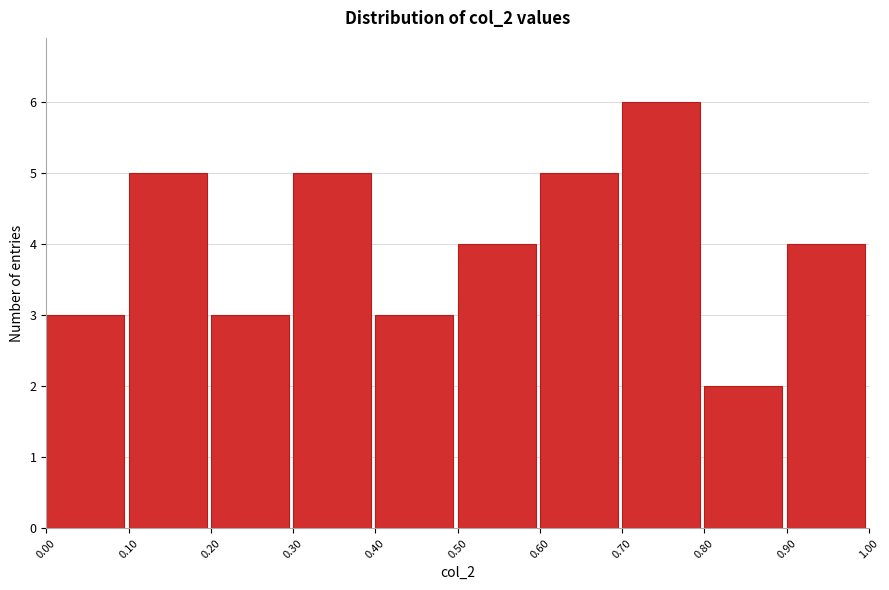

Which range on the x-axis has the tallest bar?

0.70 to 0.80